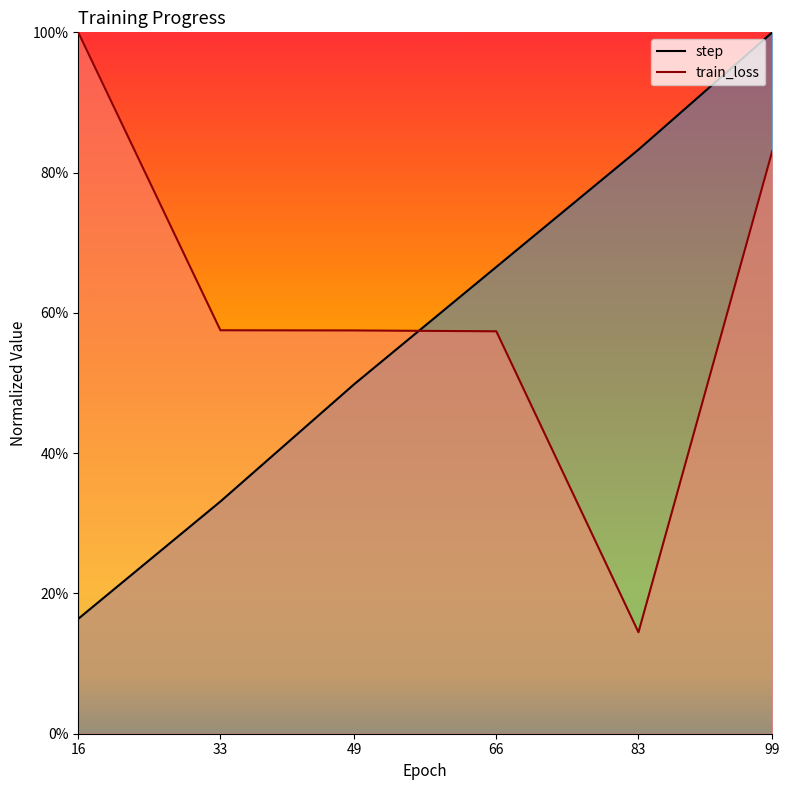

What is the value of the step point at the 1st from the left?

0.2